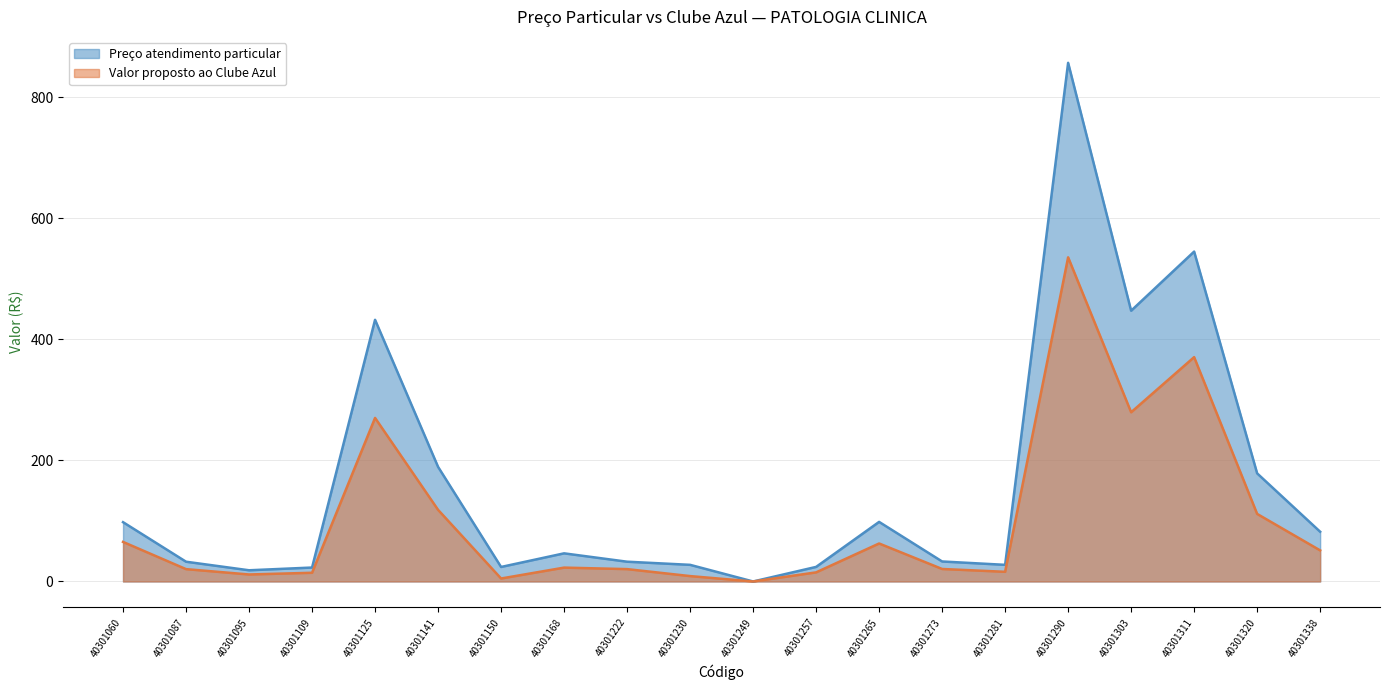

What is the average value of the Valor proposto ao Clube Azul series?

101.1